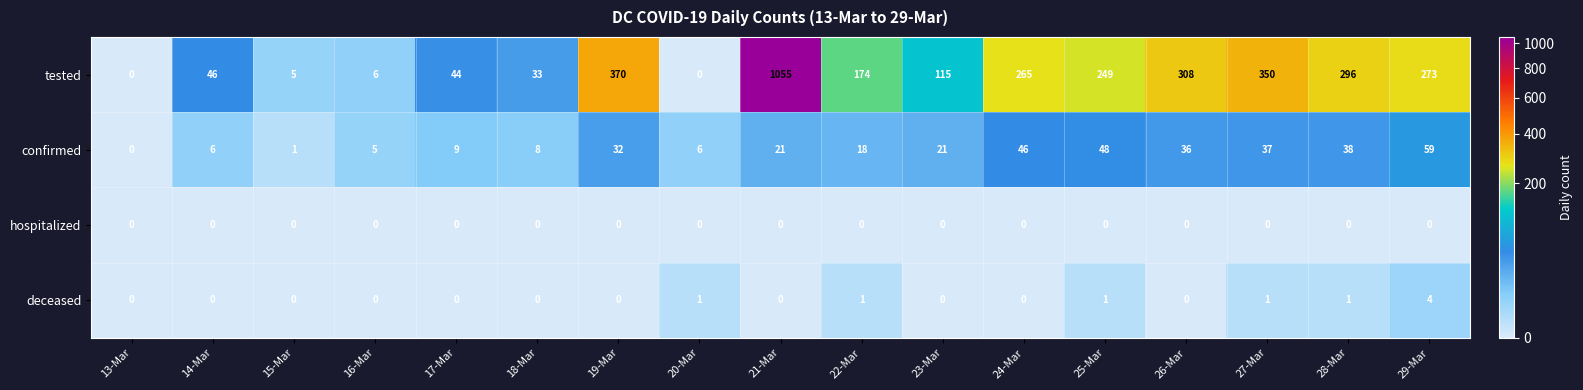

Between 20-Mar and 22-Mar, which series saw the biggest shift?

tested